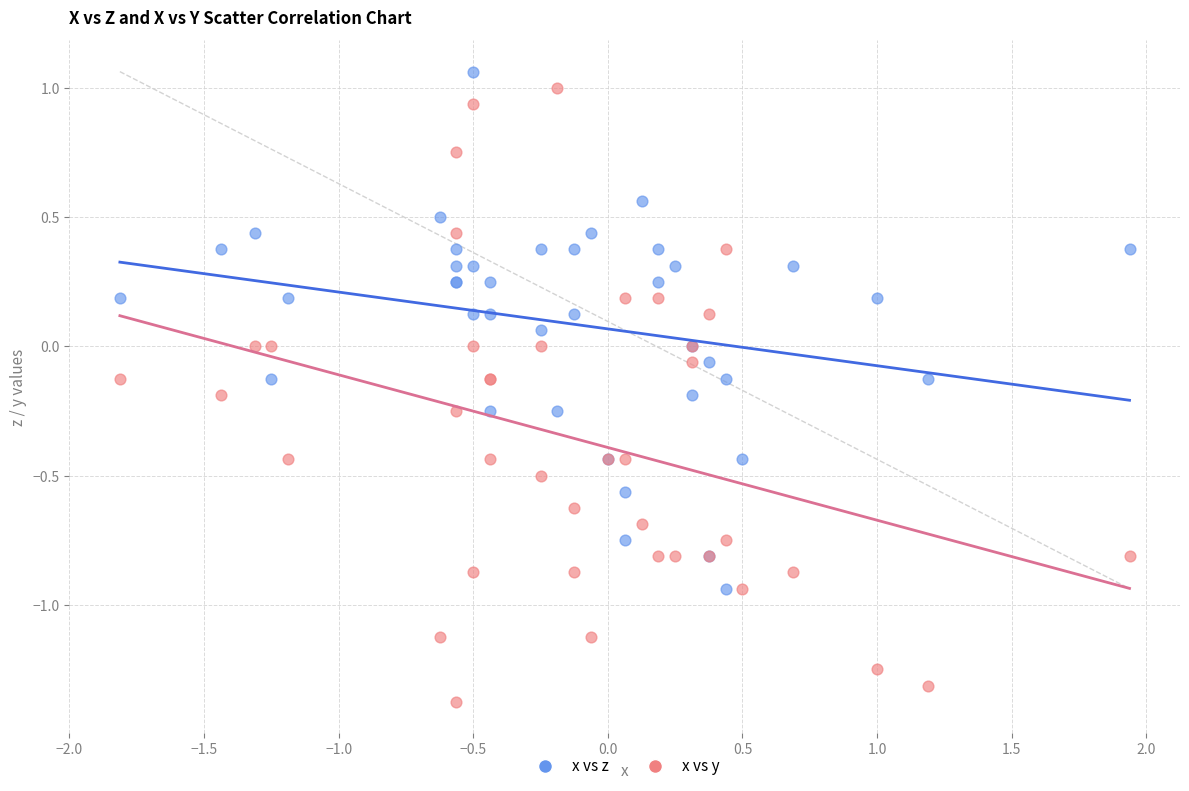

Which series reaches the minimum Y coordinate?

x vs y